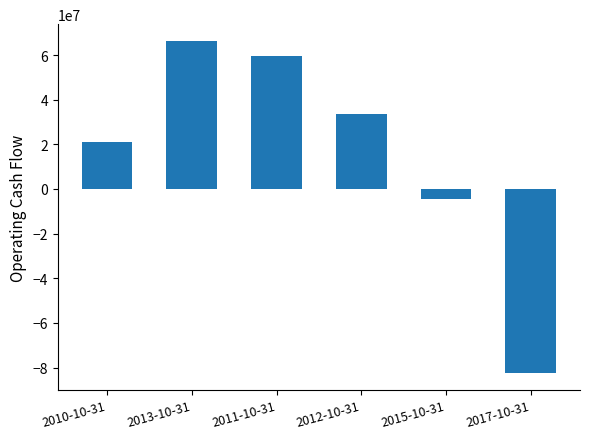

Which has a higher value, 2013-10-31 or 2012-10-31?

2013-10-31